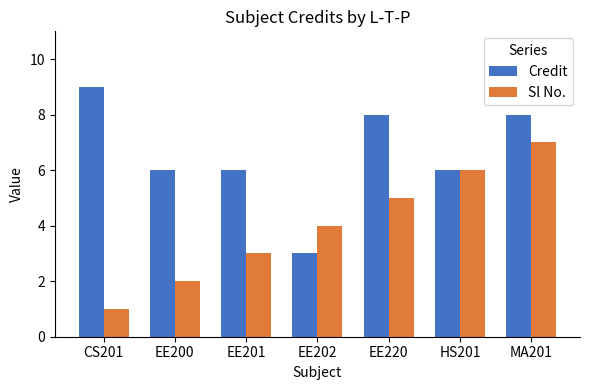

Are the bars horizontal?

No